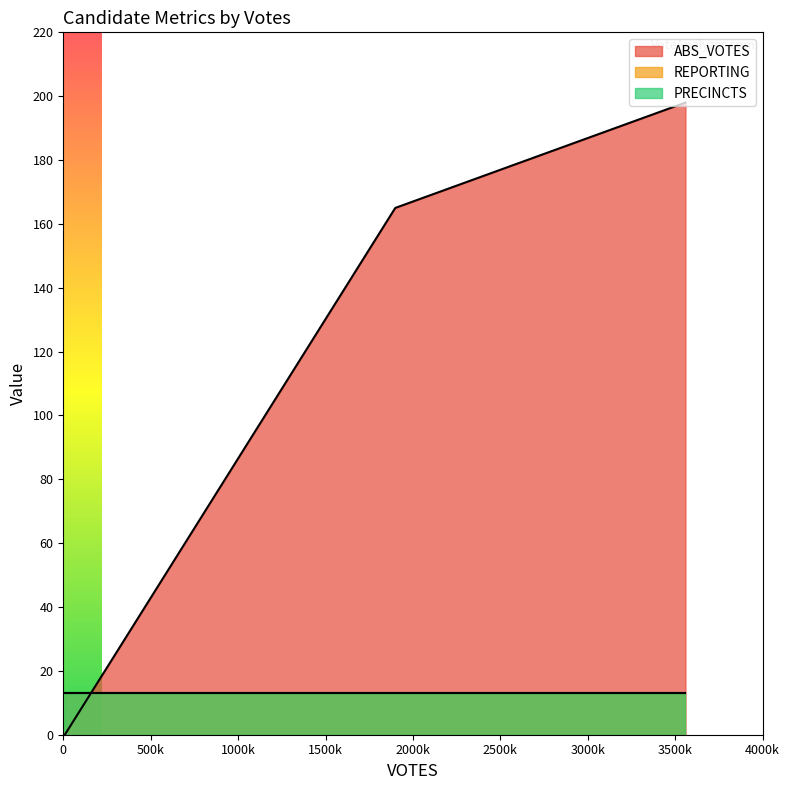

Does the chart display data point markers on the line(s)?

No